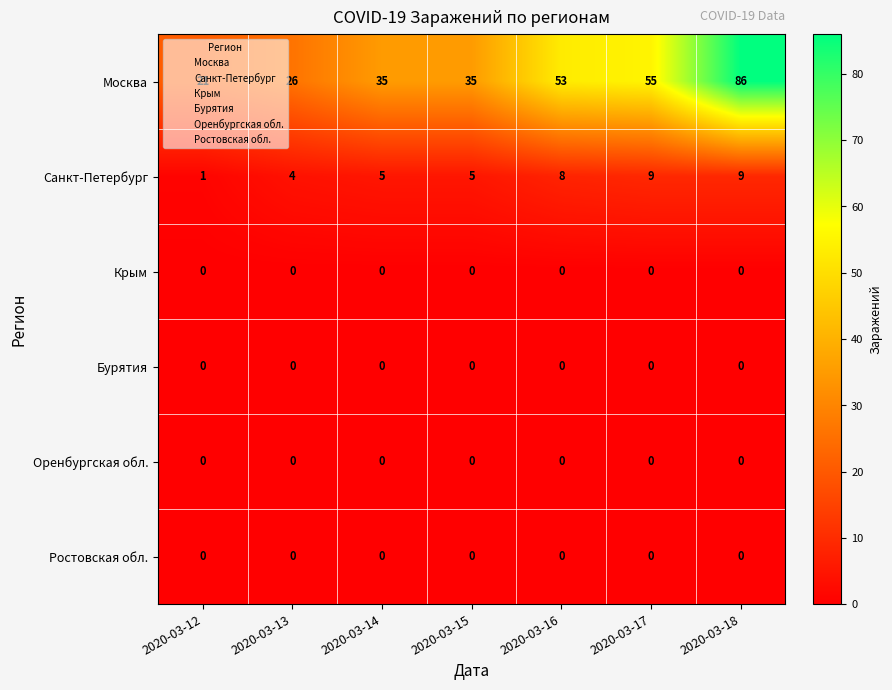

True or false: Крым has a value of 0 at 2020-03-15.

True